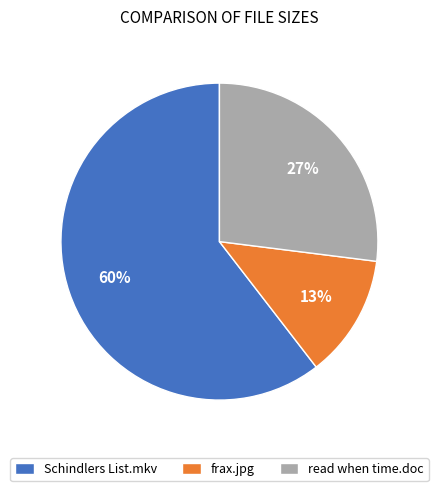

What is the ratio of the value at frax.jpg to the value at read when time.doc?

0.5